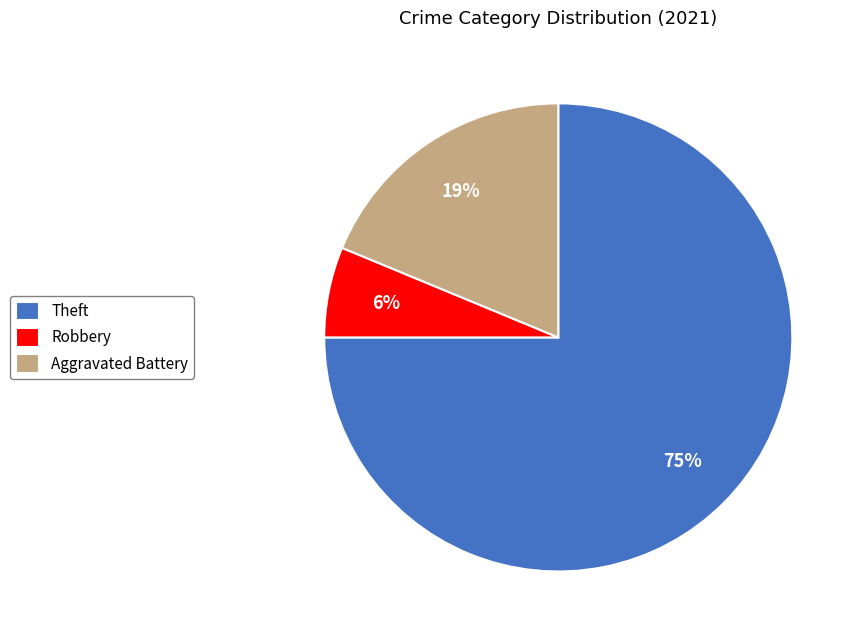

Does any single category account for the majority?

Yes